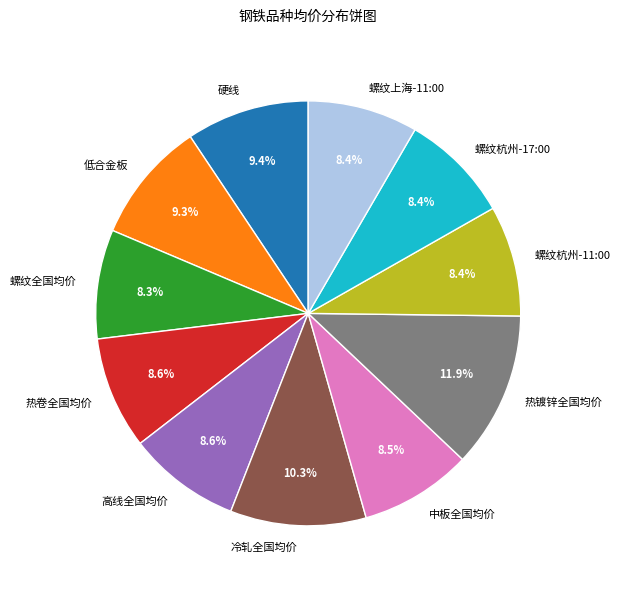

The 热镀锌全国均价 slice represents 5% of the pie. True or false?

False